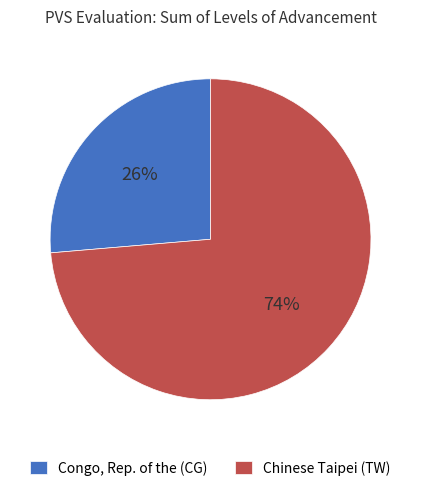

Does any single category account for the majority?

Yes